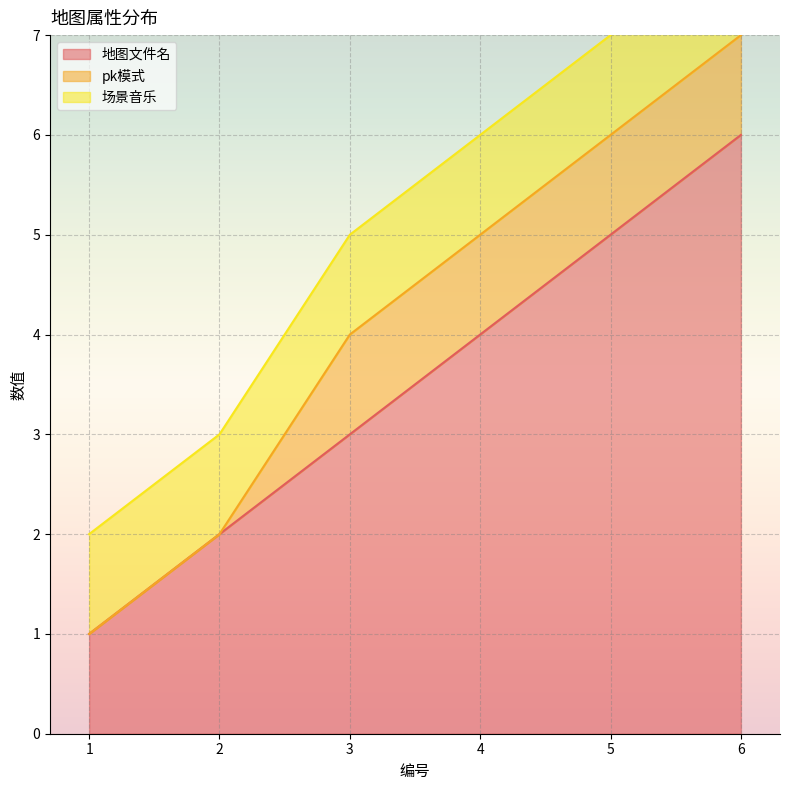

Reading right to left, what are all the values shown in this chart?

地图文件名: 6=6	5=5	4=4	3=3	2=2	1=1
pk模式: 6=1	5=1	4=1	3=1	2=0	1=0
场景音乐: 6=1	5=1	4=1	3=1	2=1	1=1